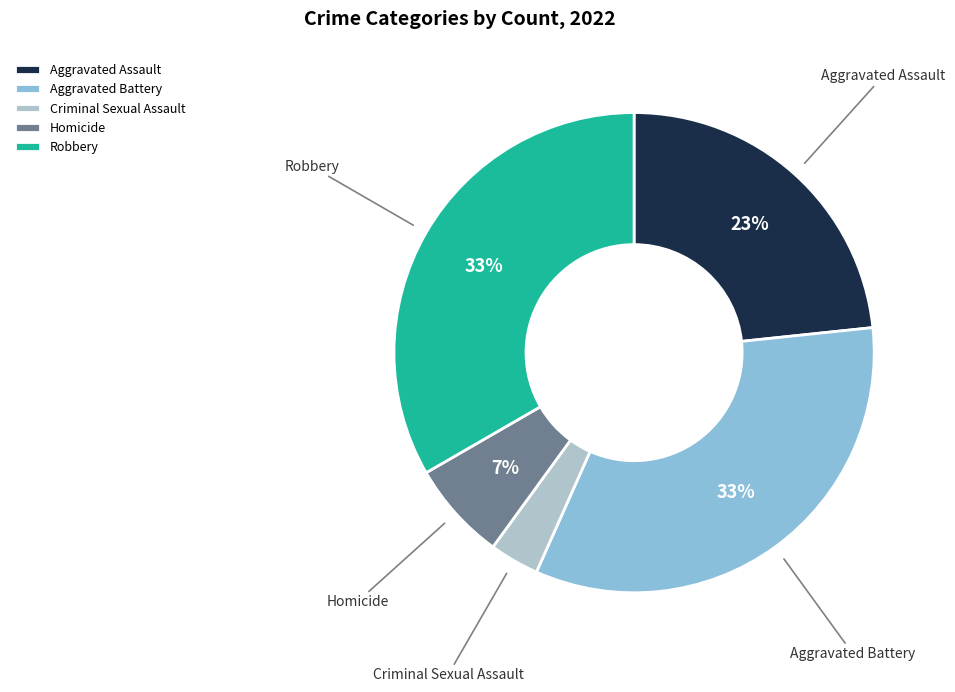

To the nearest percent, what portion does Robbery represent?

33%